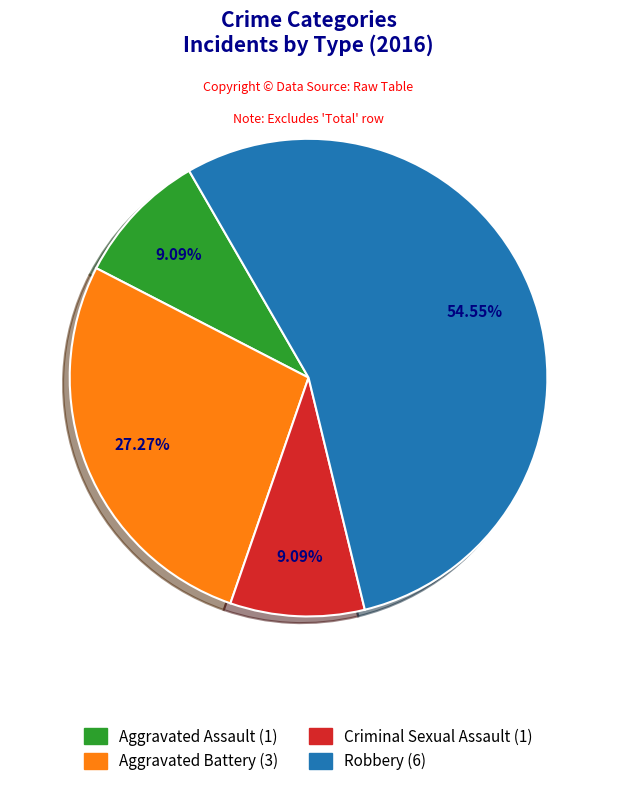

To the nearest percent, what is the combined percentage of Criminal Sexual Assault and Aggravated Battery?

36%